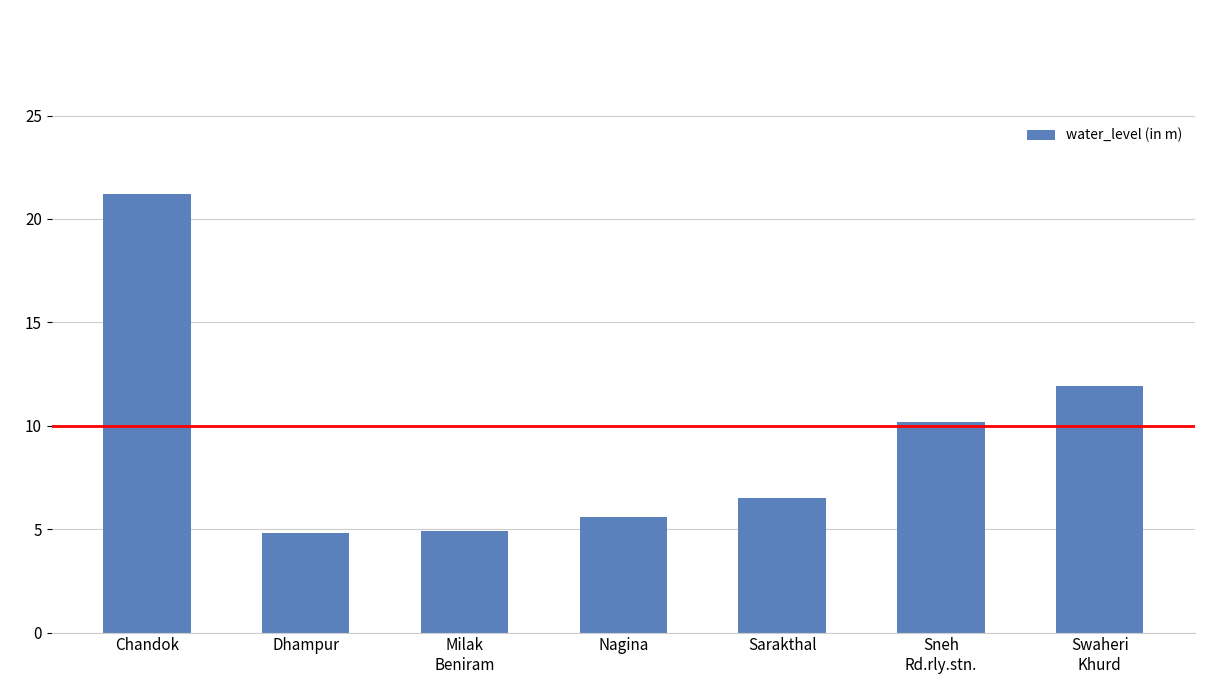

How many bars are there in total?

7